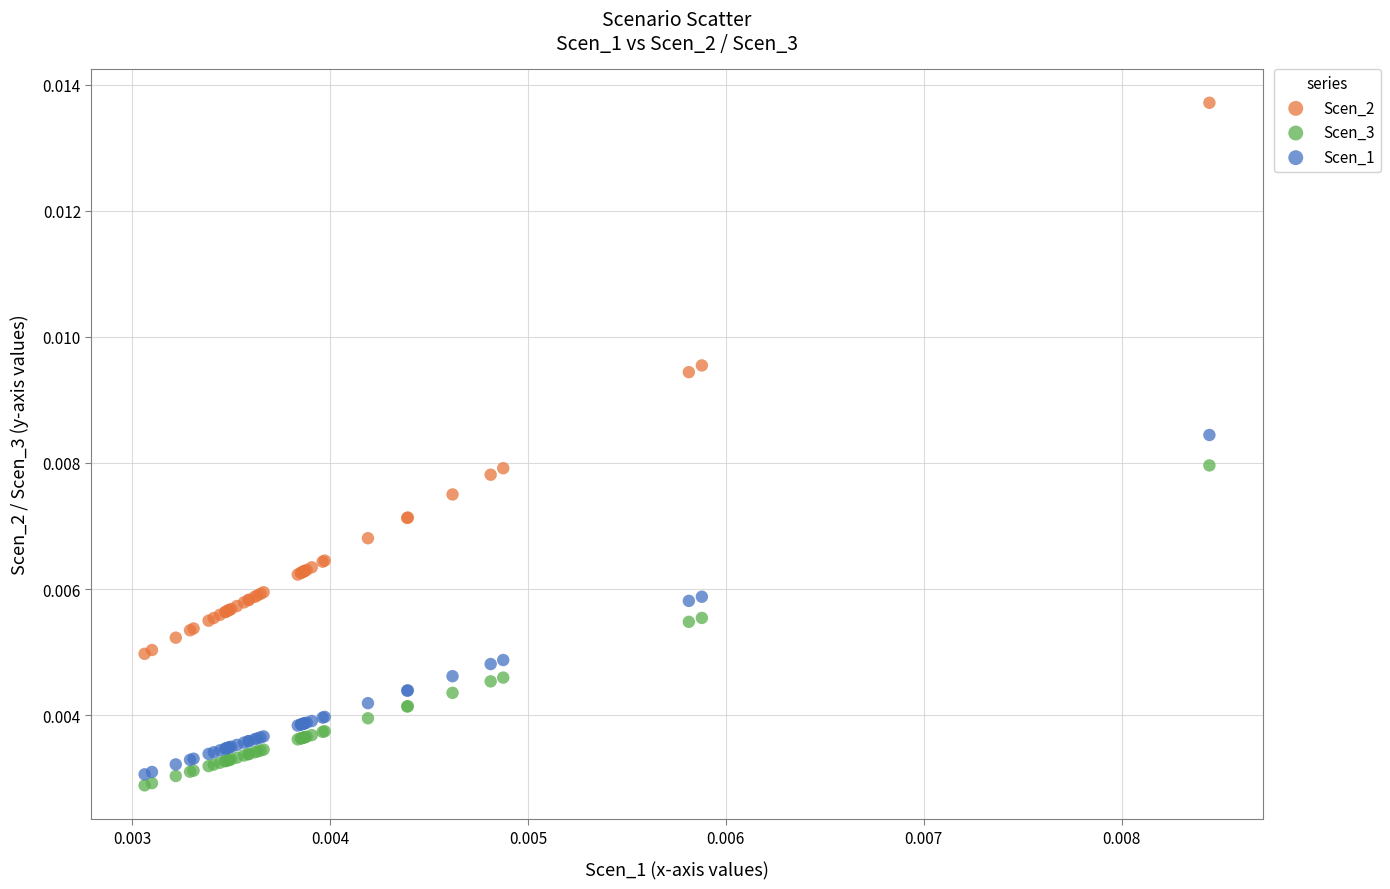

Which series has the largest Y range (max minus min)?

Scen_2